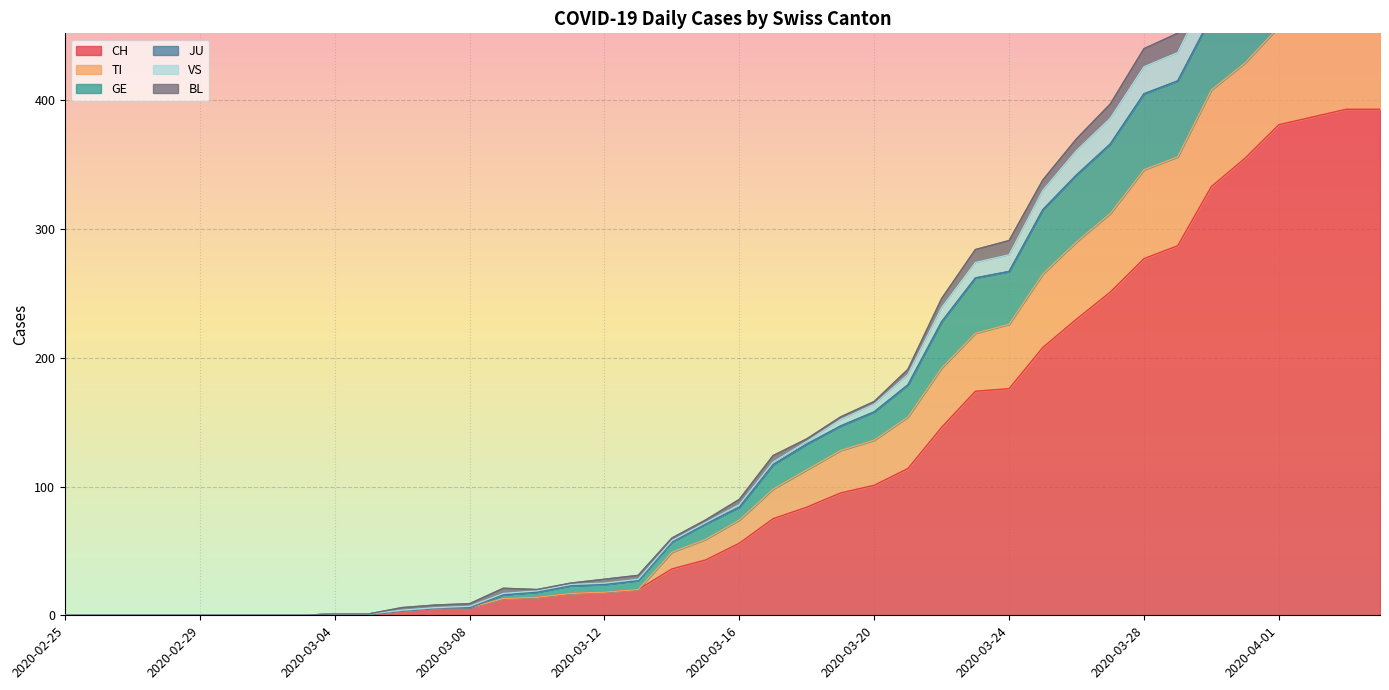

True or false: GE and VS intersect in this chart.

False